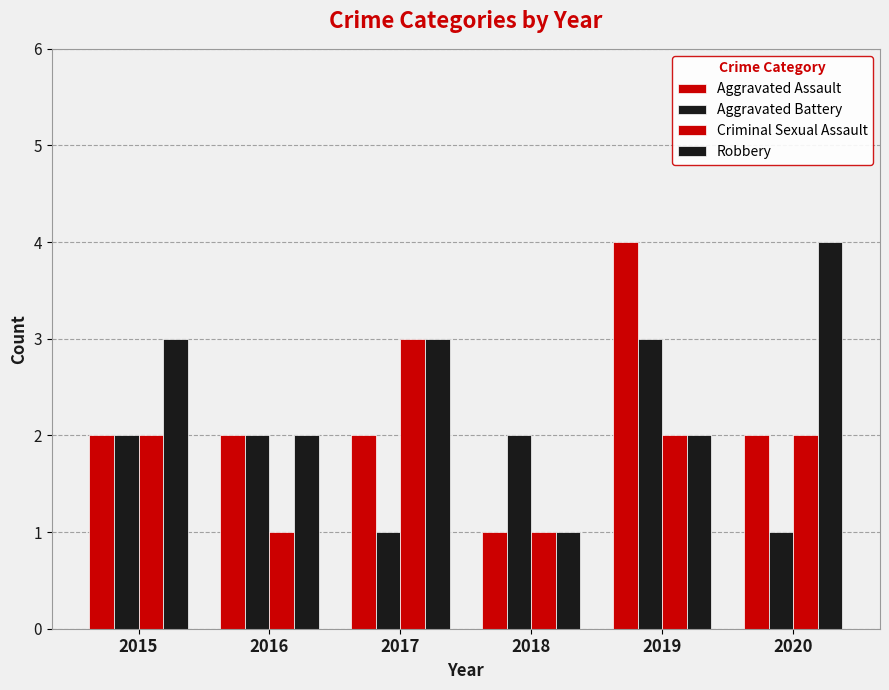

How many series are shown in this chart?

4